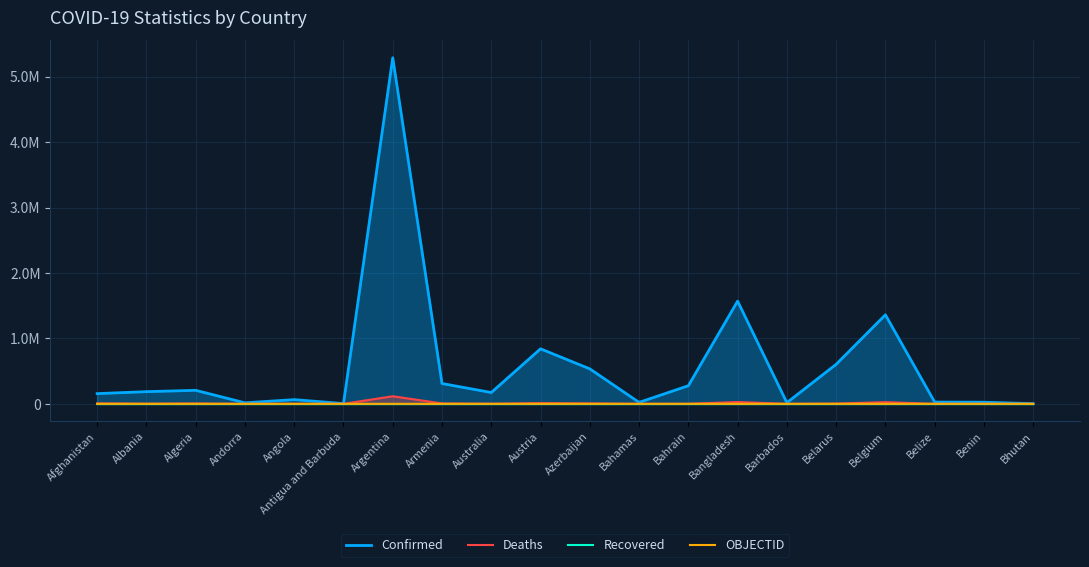

At which category is the sum across all series the highest?

Argentina